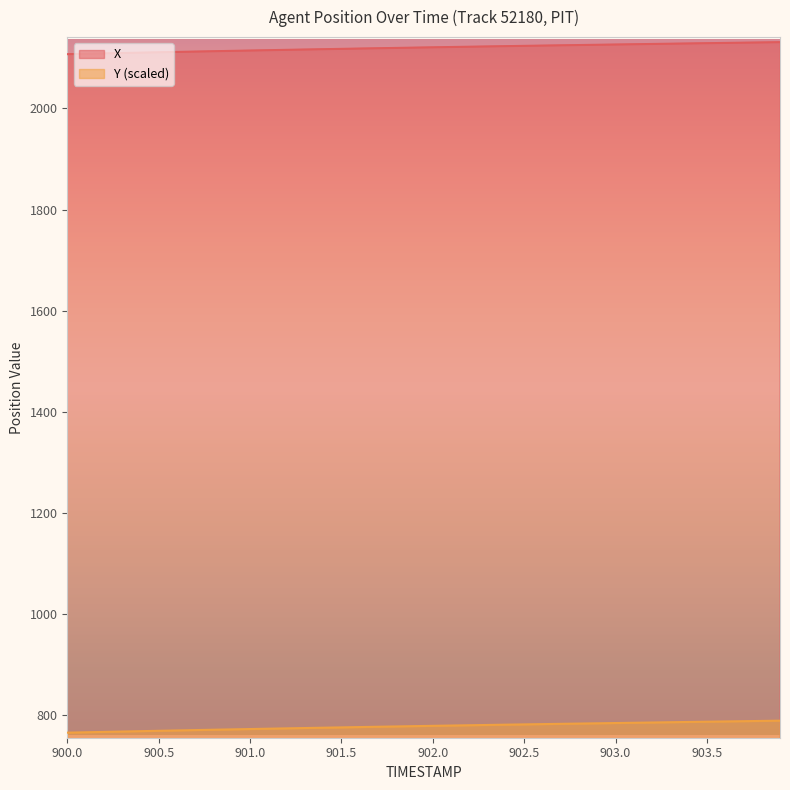

How many lines are shown in the chart?

2